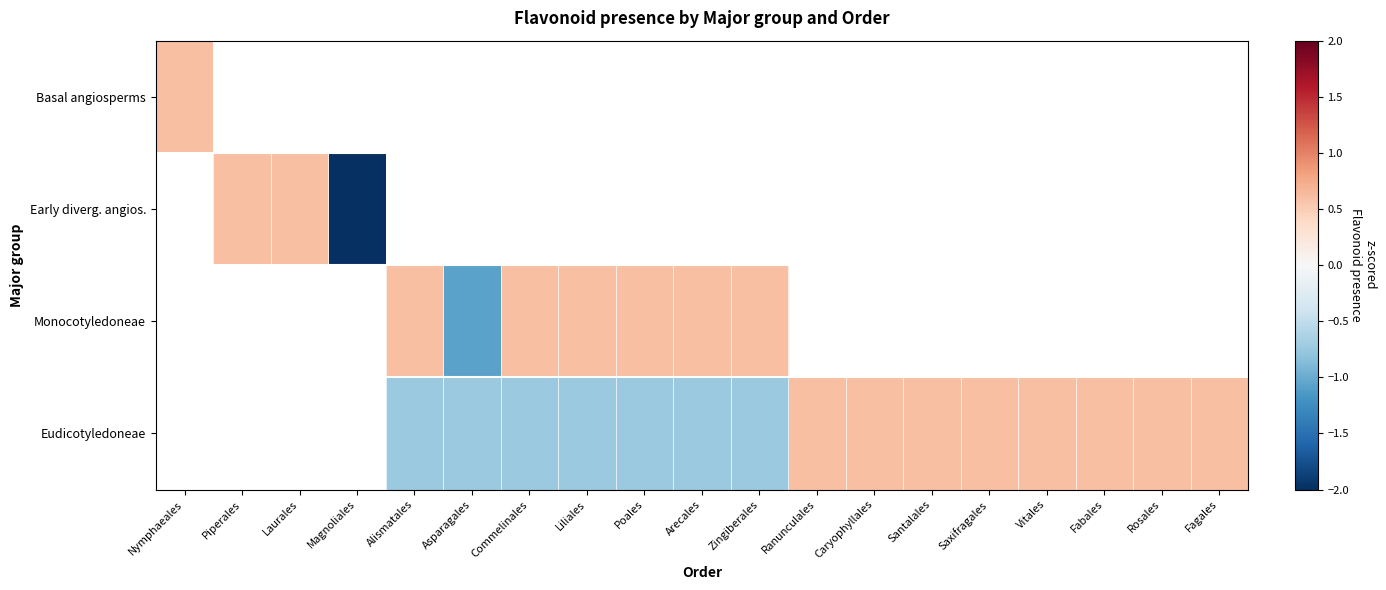

How many categories are shown in the chart?

19